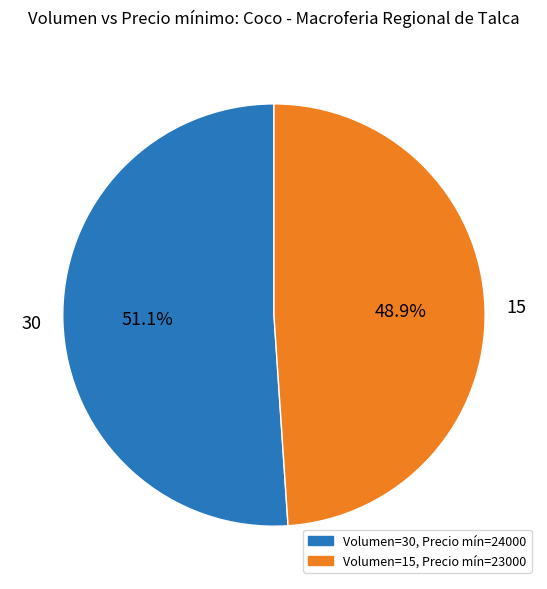

How many segments does this pie chart have?

2